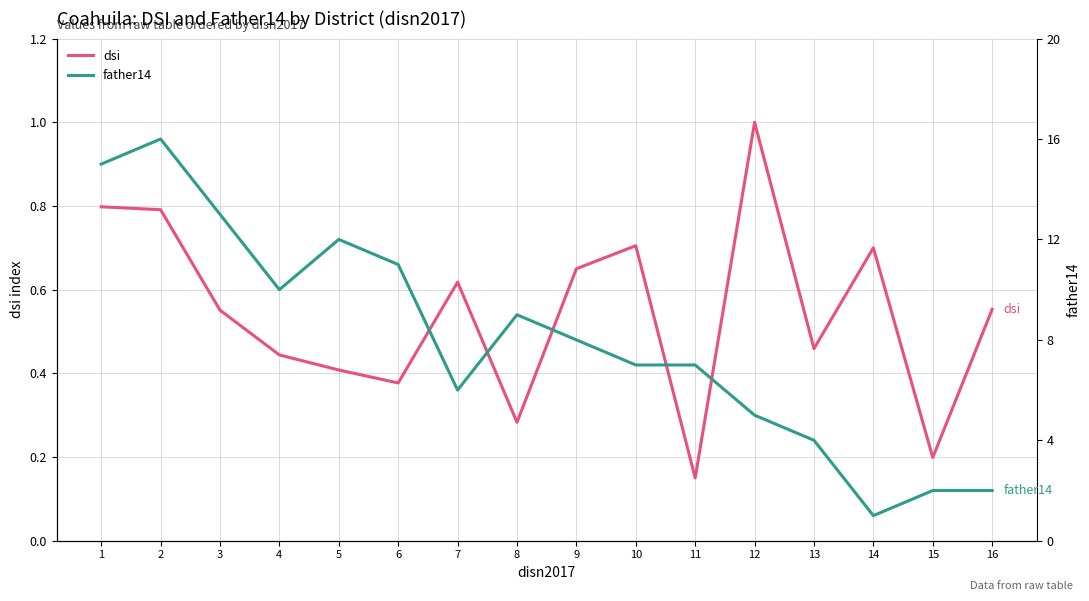

What is the average value of the father14 series?

8.0